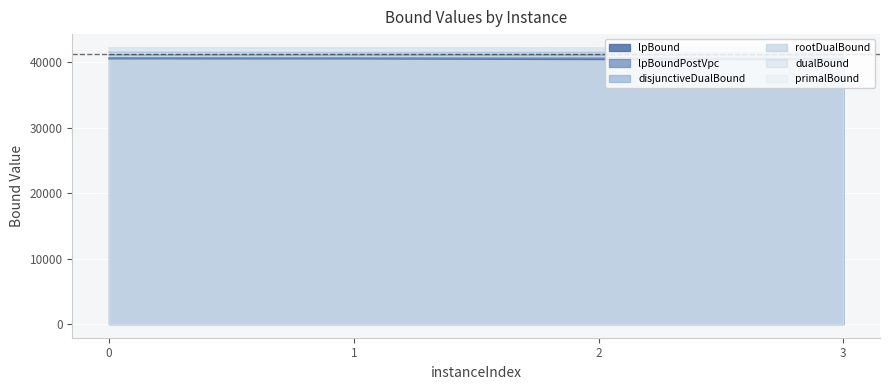

True or false: lpBoundPostVpc has more than 0 points higher than both neighbors.

False